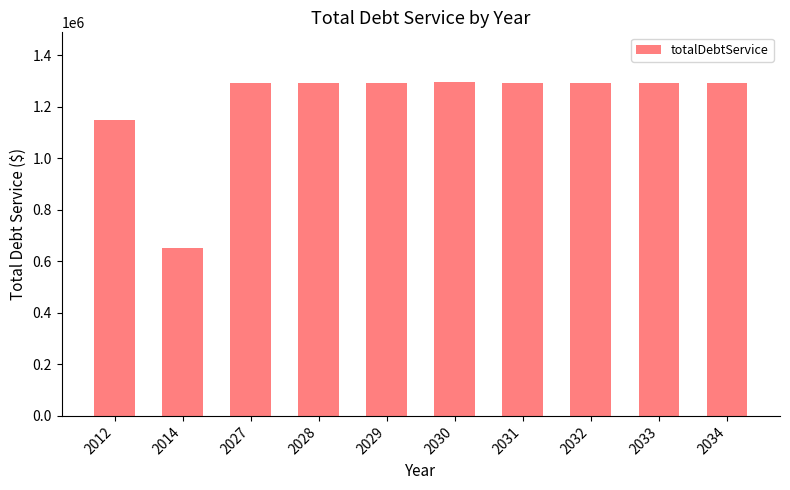

What is the difference between the values at 2029 and 2028?

25.0